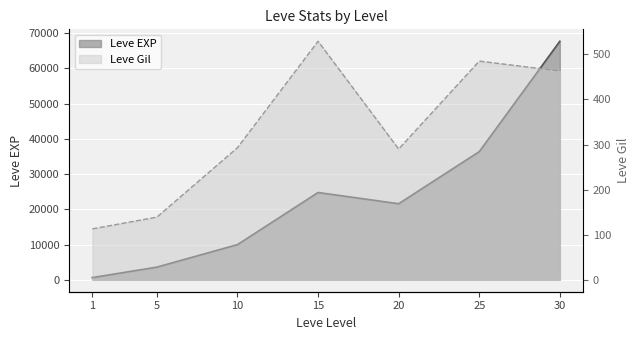

What is the difference between the second highest and second lowest values in the Leve EXP series?

32790